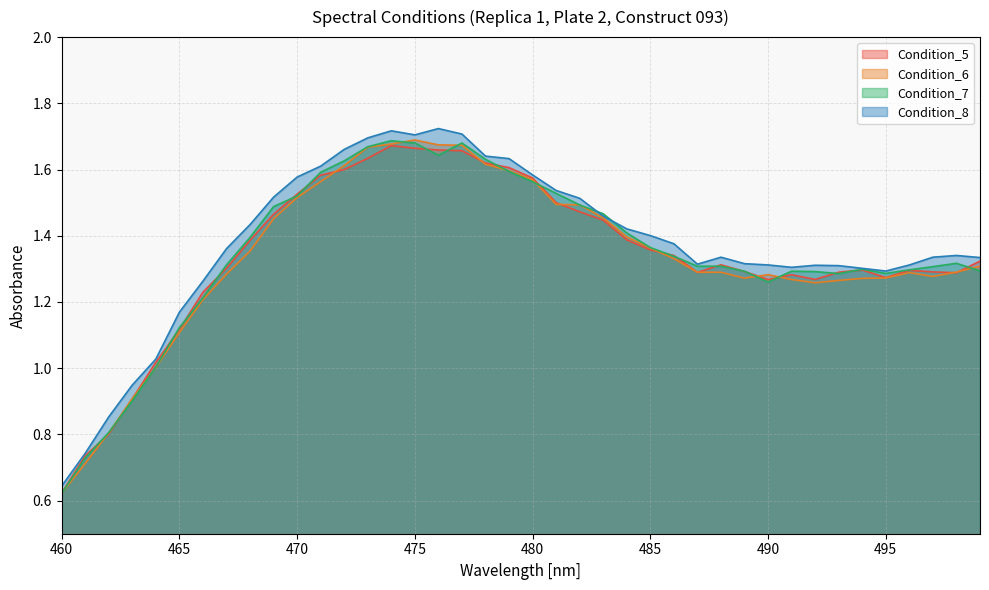

What is the maximum value for Condition_7?

1.7